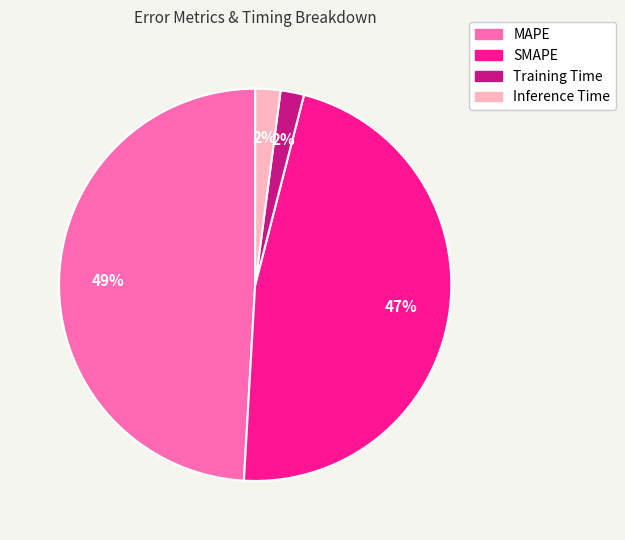

Is the sum of SMAPE and Training Time greater than half?

No